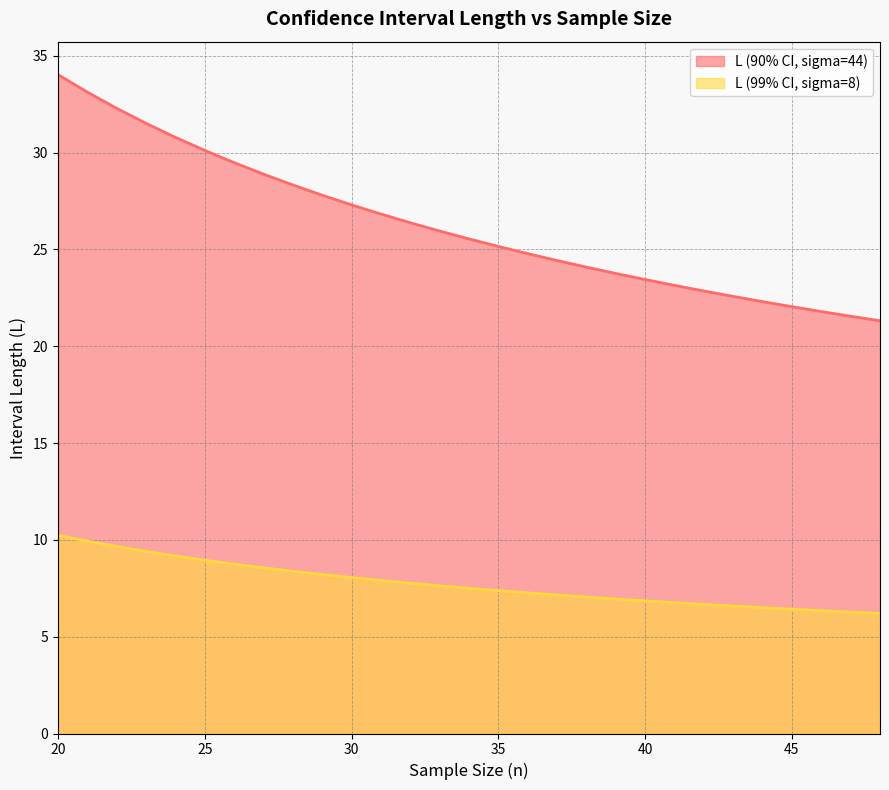

True or false: L (90% CI, sigma=44) has more than 2 points higher than both neighbors.

False